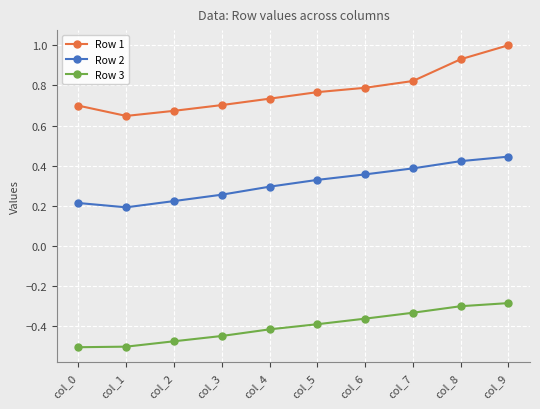

How many interior local valleys does the Row 1 series have?

1